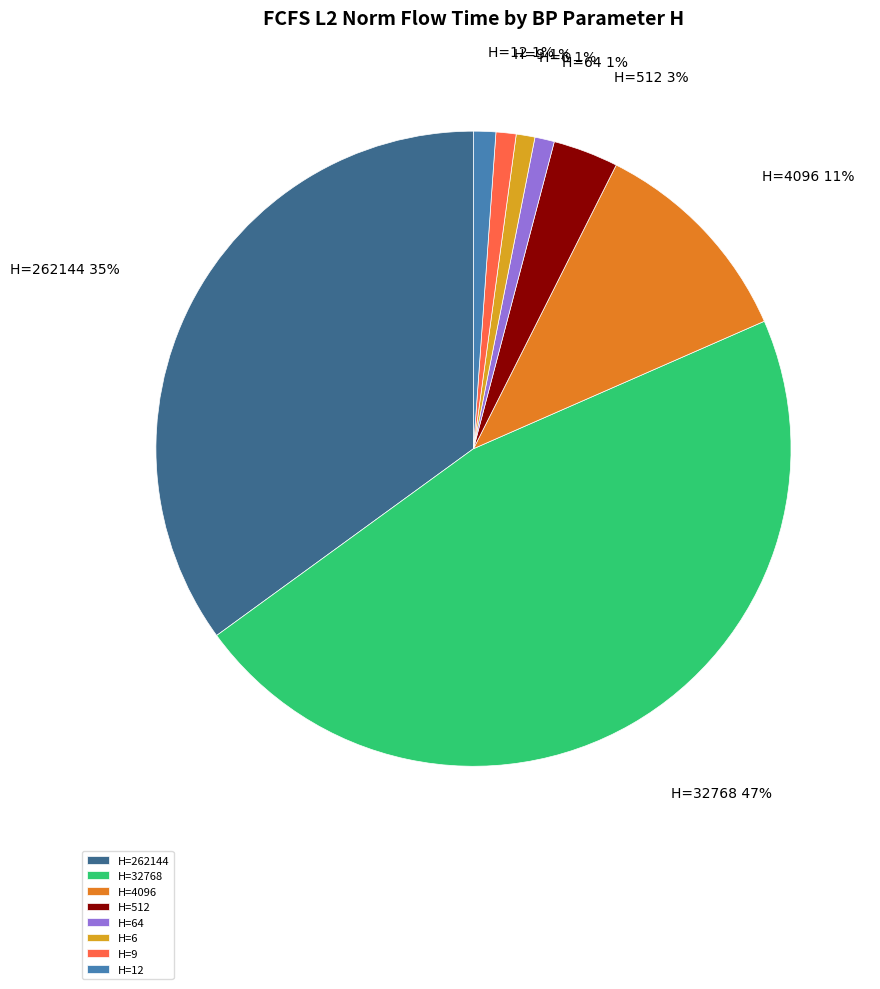

What percentage is the H=32768 slice, to the nearest percent?

47%